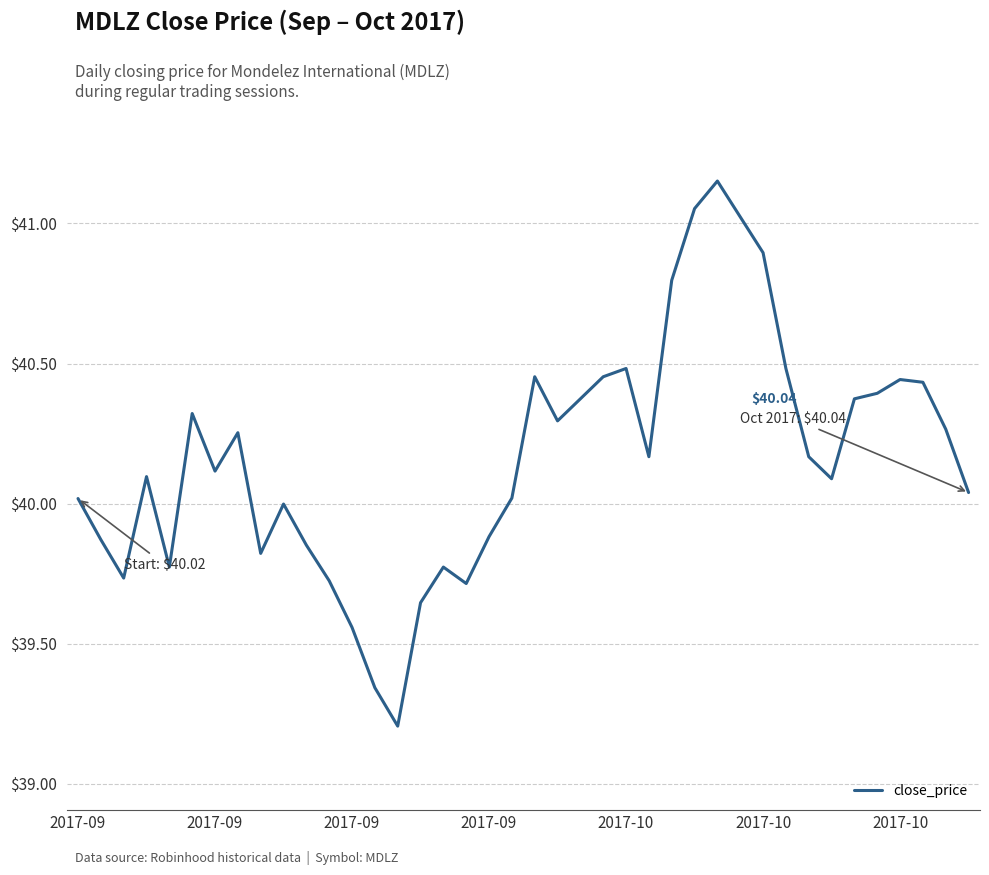

Does the chart have visible grid lines?

Yes